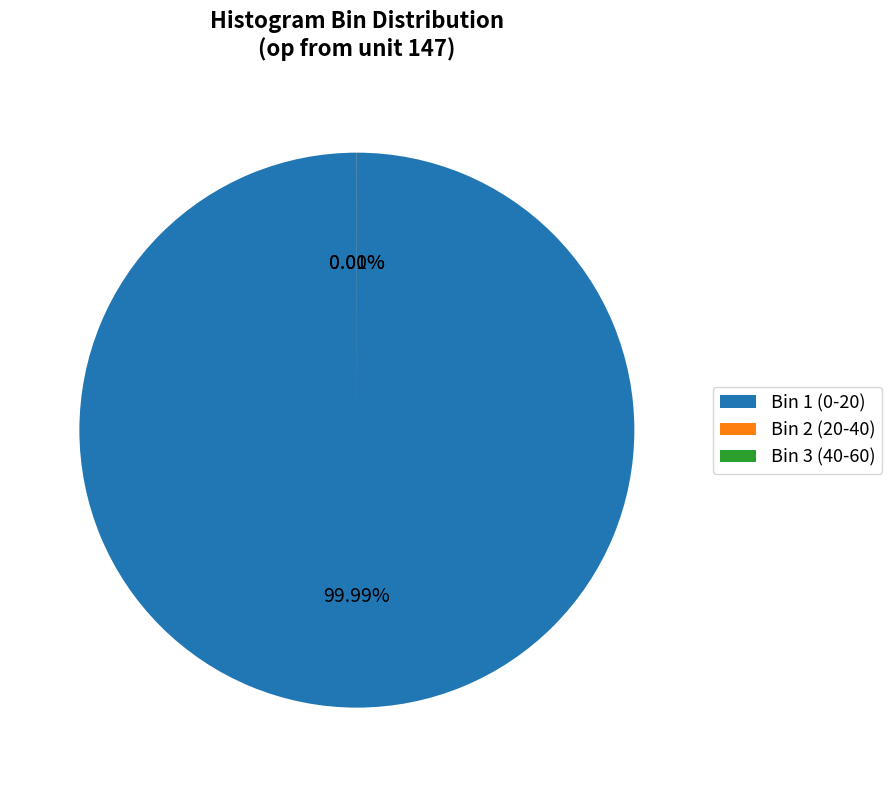

Does any single category account for the majority?

Yes